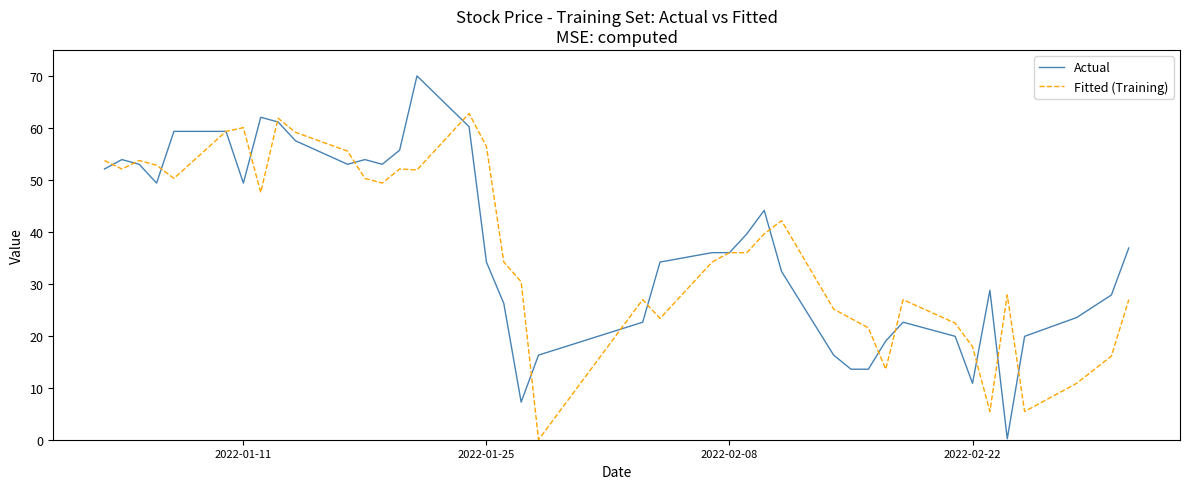

What is the sum of all Actual values?

1484.7